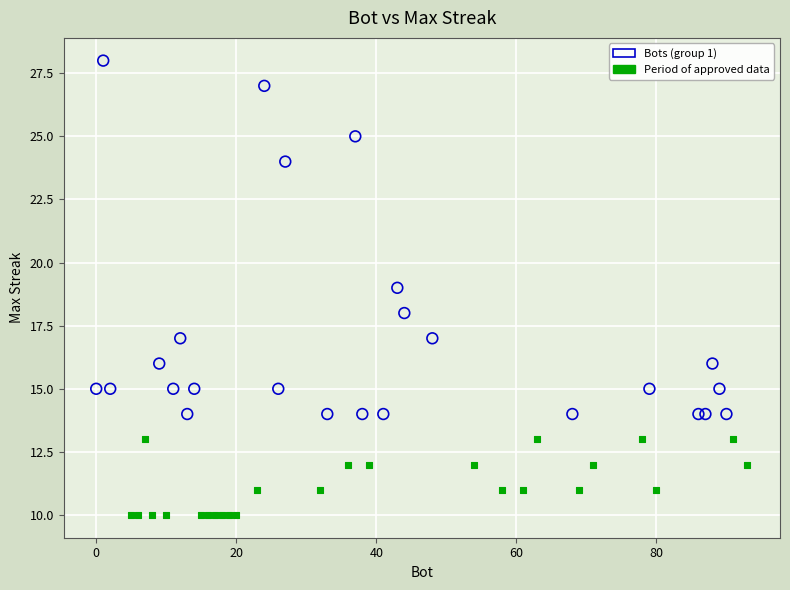

Which series contains the lowest Y value?

Period of approved data